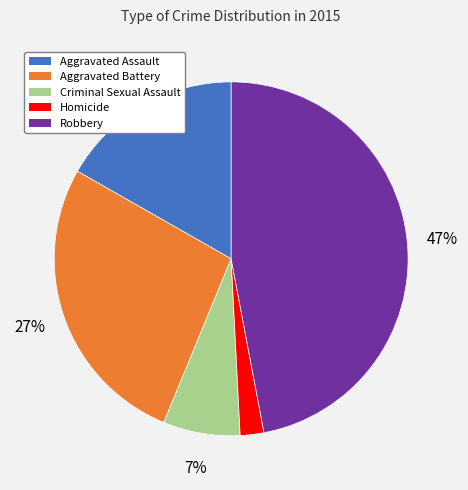

What is the ratio of the value at Robbery to the value at Aggravated Battery?

1.7